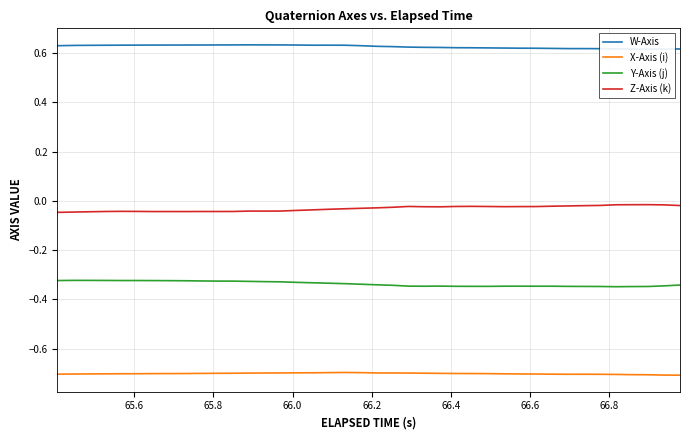

True or false: Z-Axis (k) and Y-Axis (j) cross at least once.

False